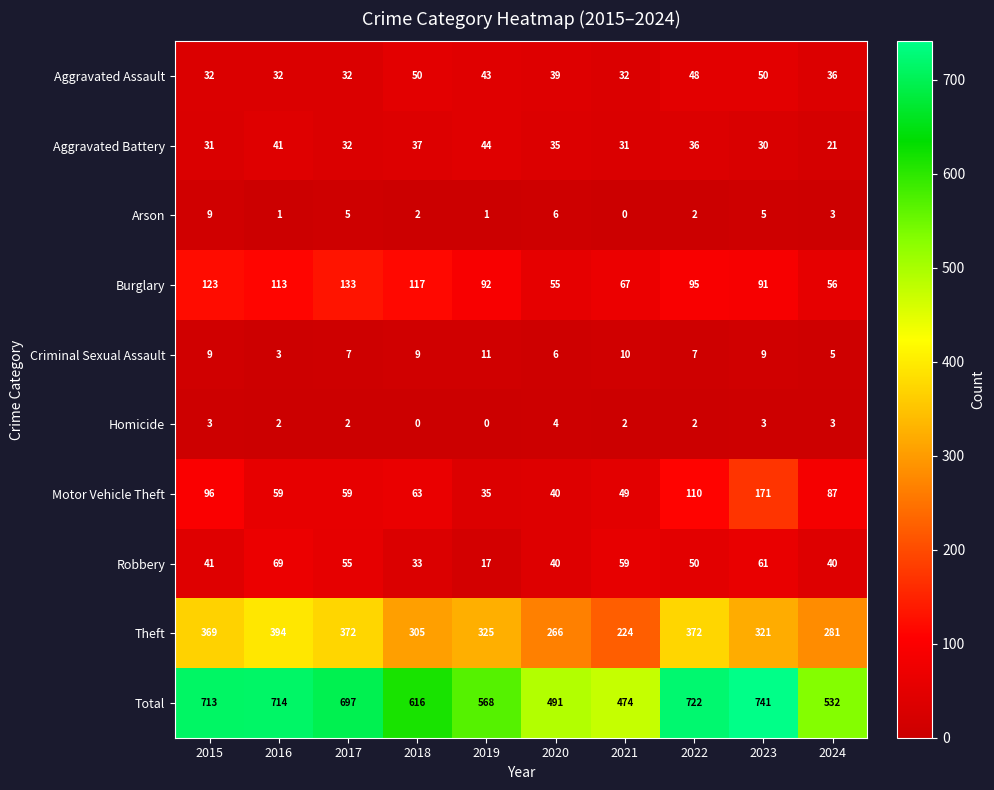

Is it true that Motor Vehicle Theft equals 46 at 2015?

False